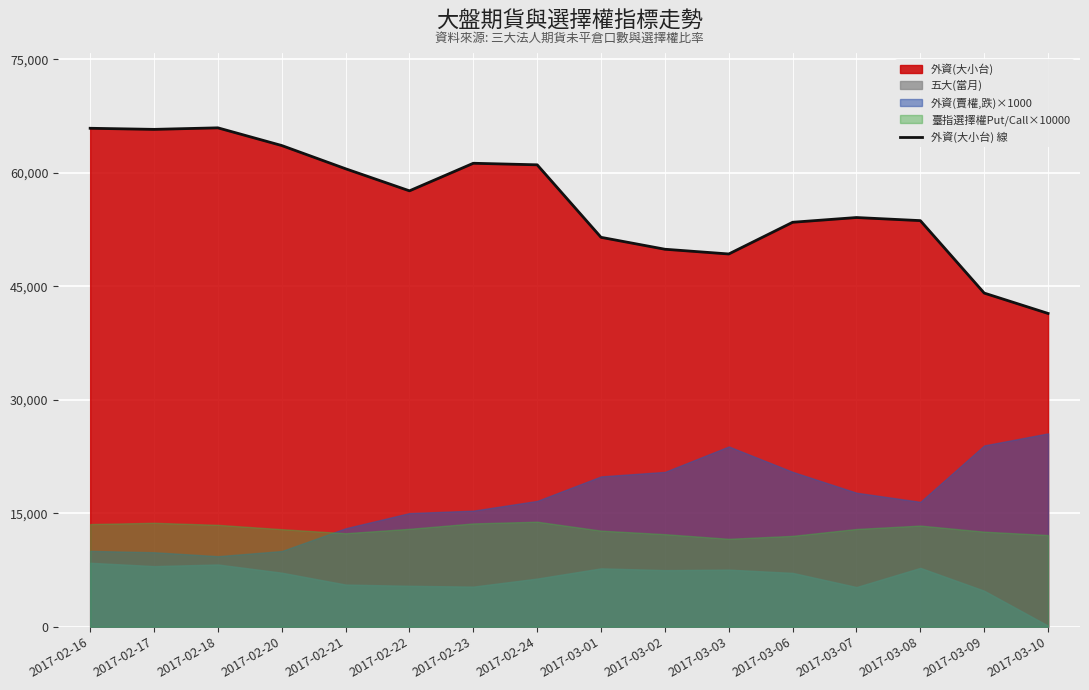

What position from the right is 2017-03-07?

4